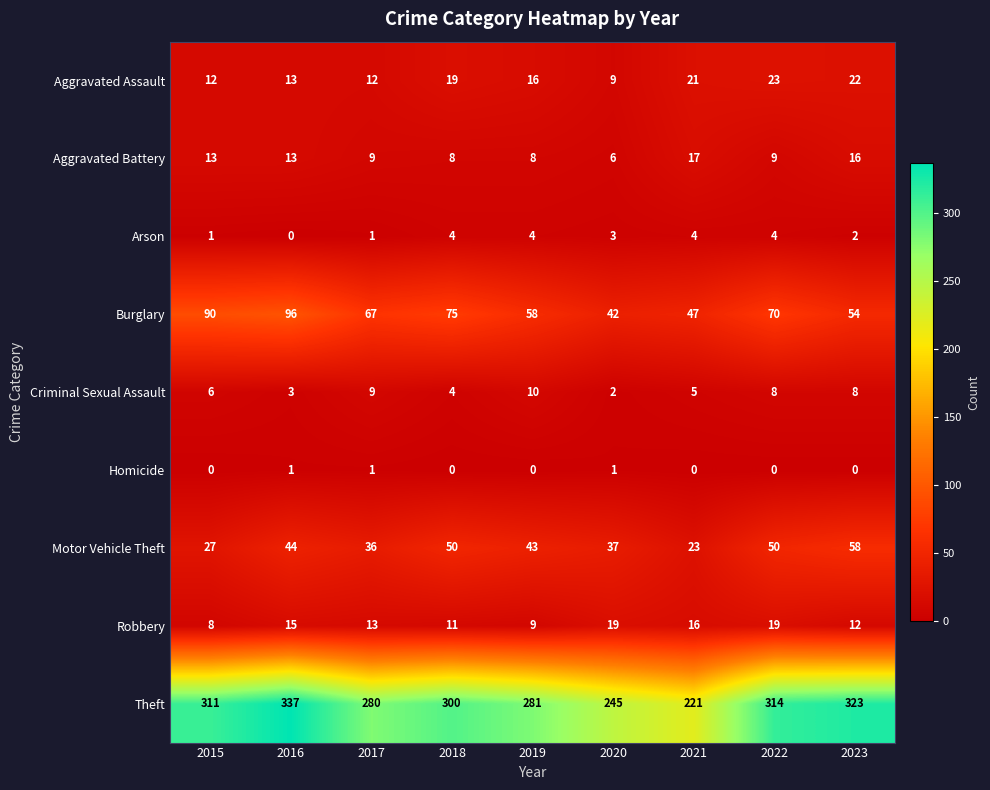

At how many categories does at least one series exceed 321?

2